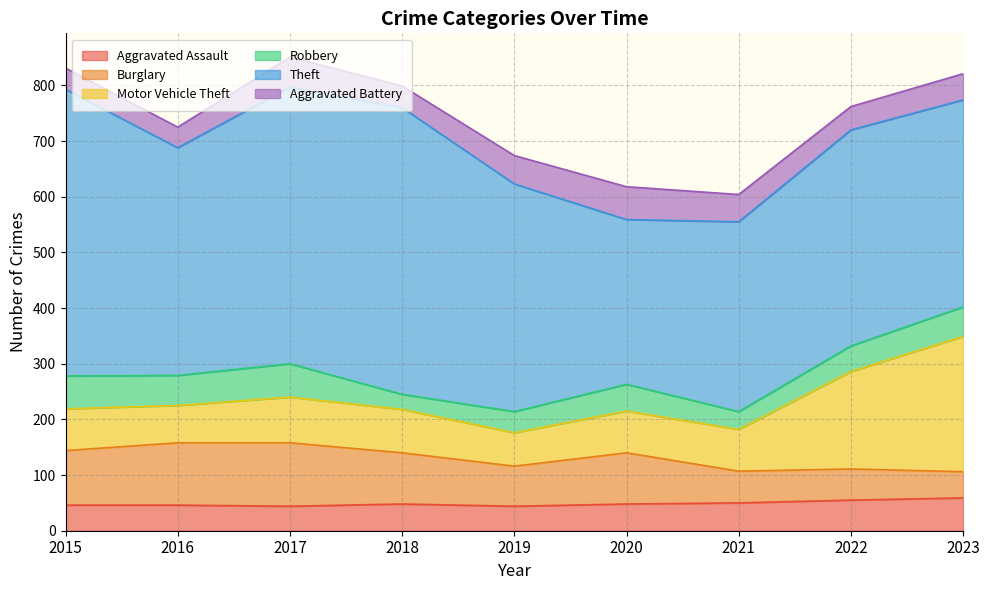

What are all the series names shown in the legend?

Aggravated Assault, Burglary, Motor Vehicle Theft, Robbery, Theft, Aggravated Battery